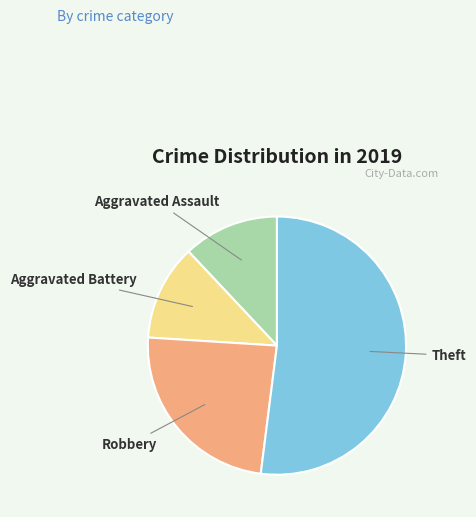

Combined, do Theft and Aggravated Assault account for over 50%?

Yes